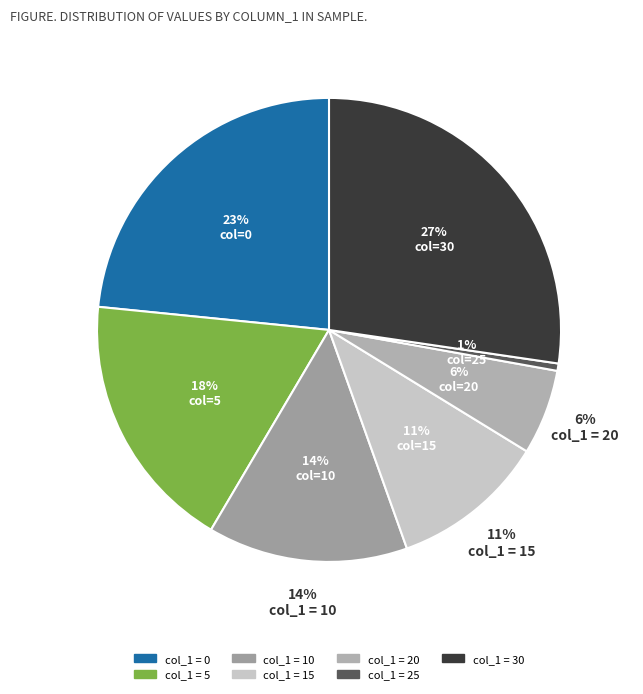

Which slice is the smallest?

25